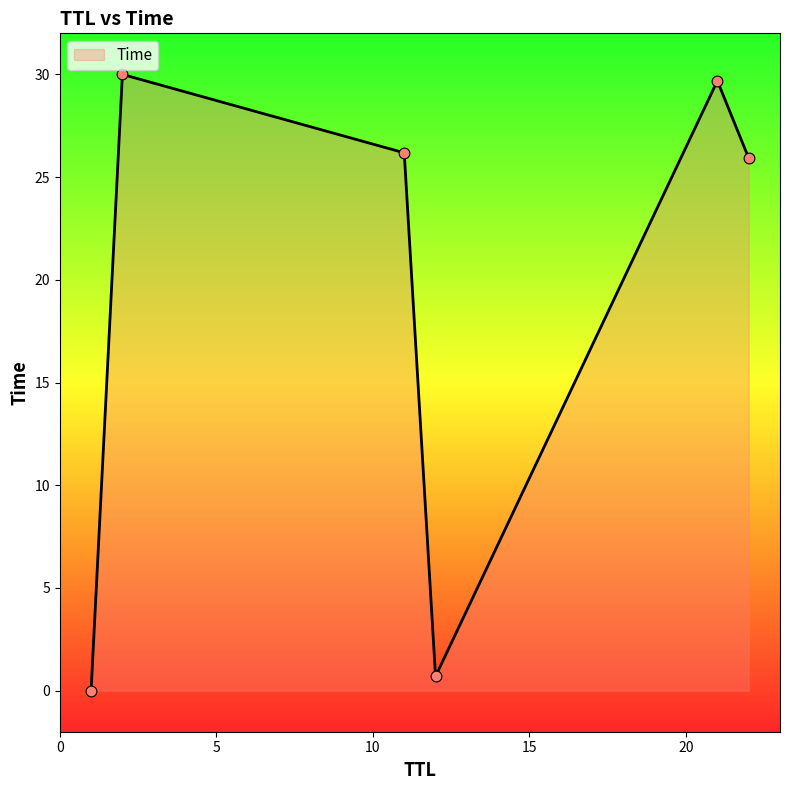

What is the difference between the maximum and minimum values?

30.0